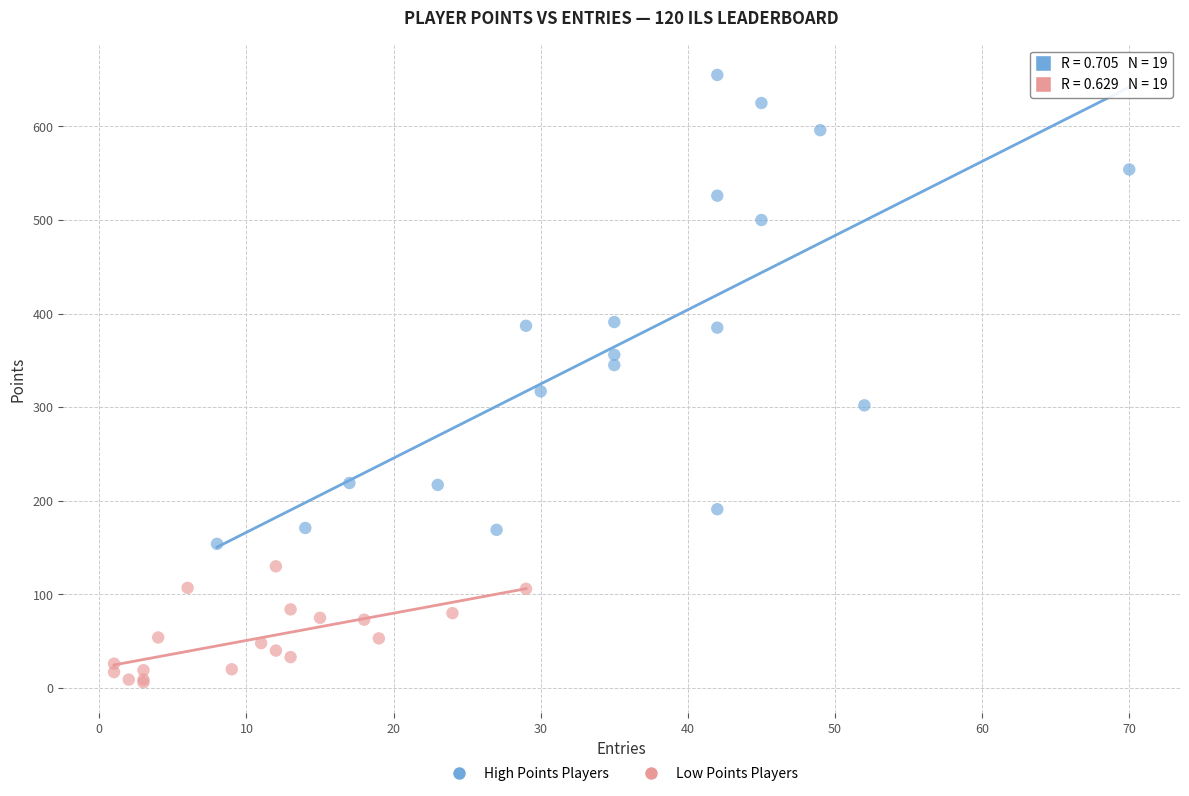

Which series has the largest Y range (max minus min)?

High Points Players